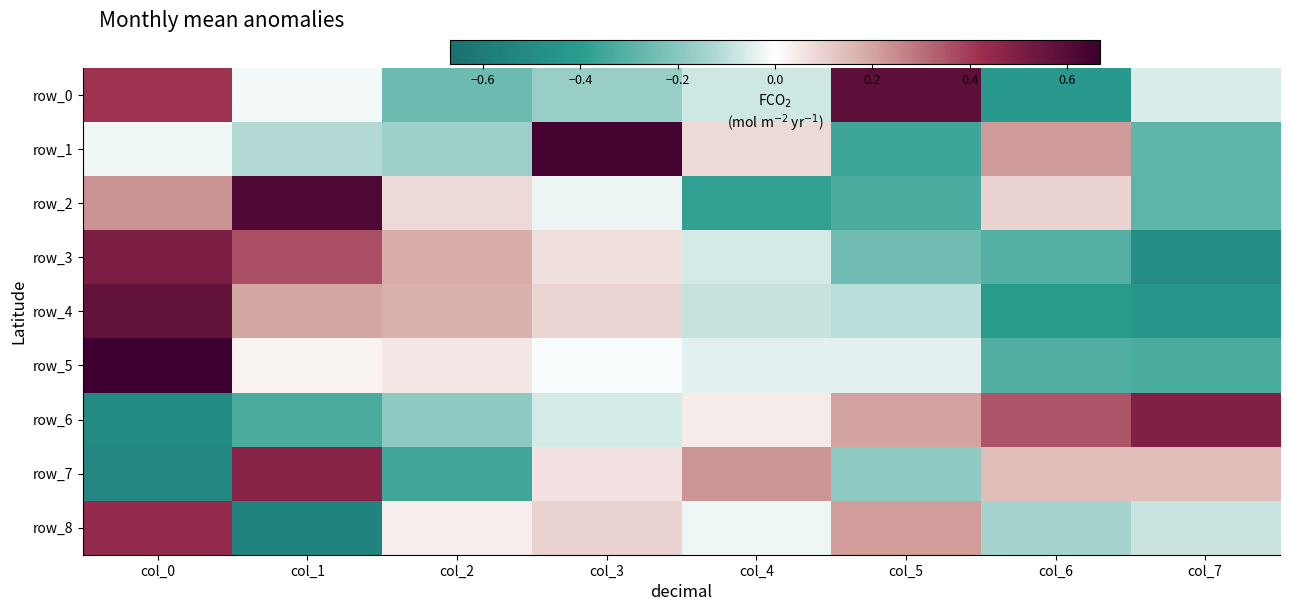

Between col_0 and col_3, which series saw the biggest shift?

row_5